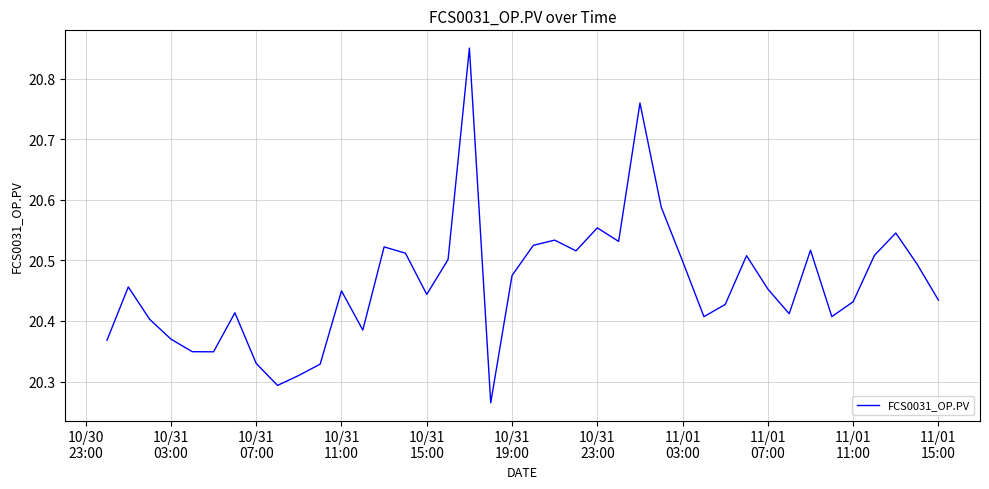

What is the difference between the maximum and minimum values?

0.6